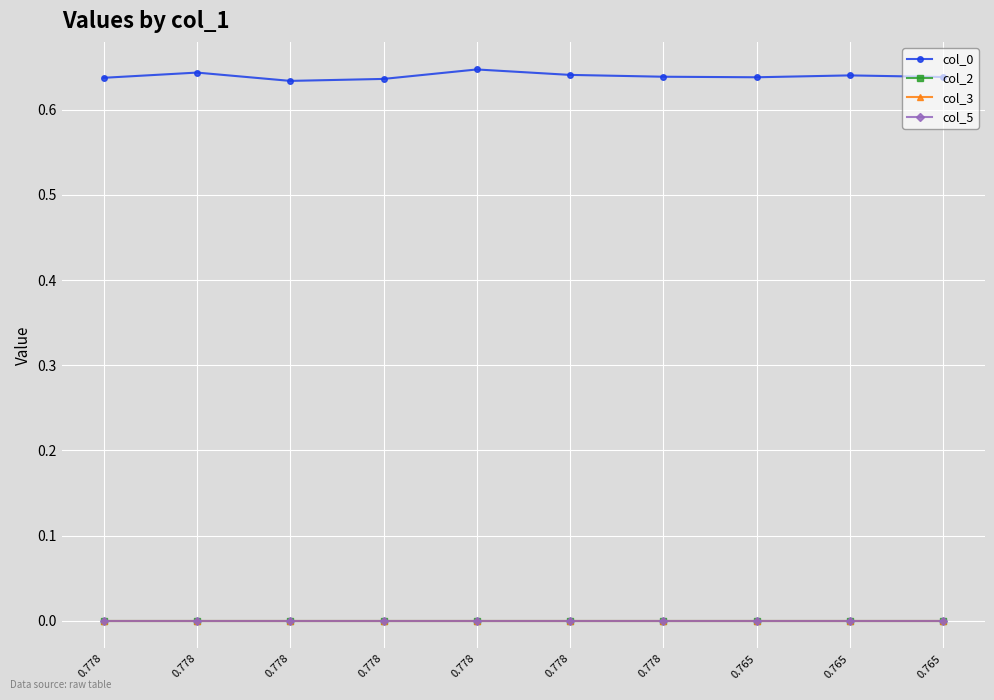

At which label does col_0 reach its minimum?

0.778